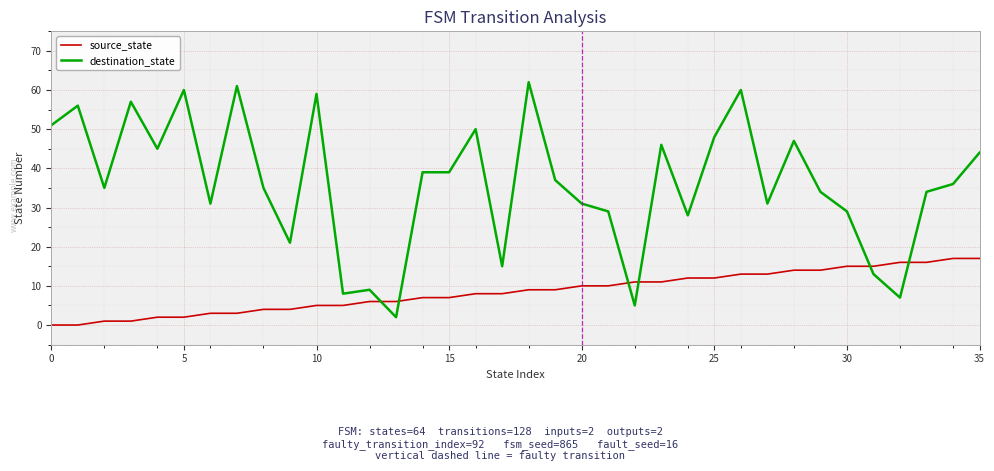

Reading left to right, extract all data points from this chart.

source_state: 0	0	1	1	2	2	3	3	4	4	5	5	6	6	7	7	8	8	9	9	10	10	11	11	12	12	13	13	14	14	15	15	16	16	17	17
destination_state: 51	56	35	57	45	60	31	61	35	21	59	8	9	2	39	39	50	15	62	37	31	29	5	46	28	48	60	31	47	34	29	13	7	34	36	44